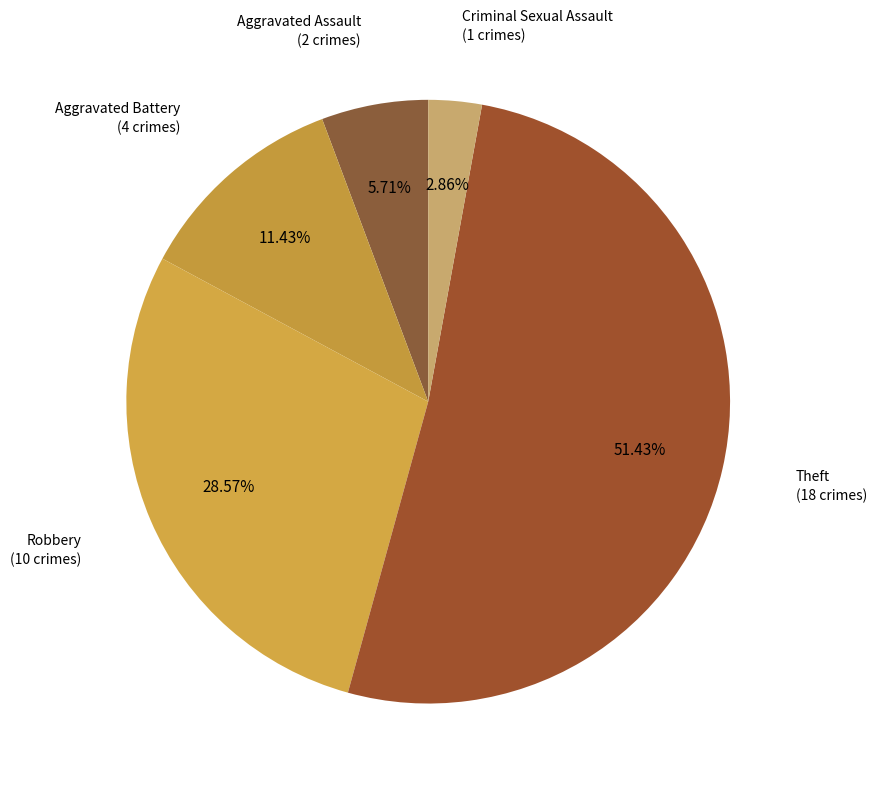

Does Theft represent more than half of the total?

Yes